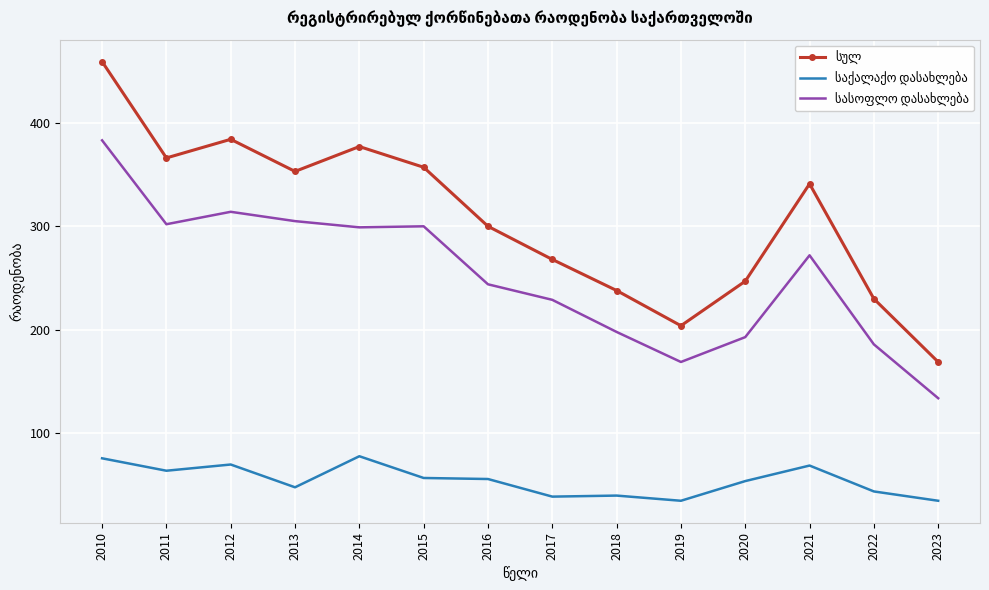

What is the minimum value shown in the chart?

35